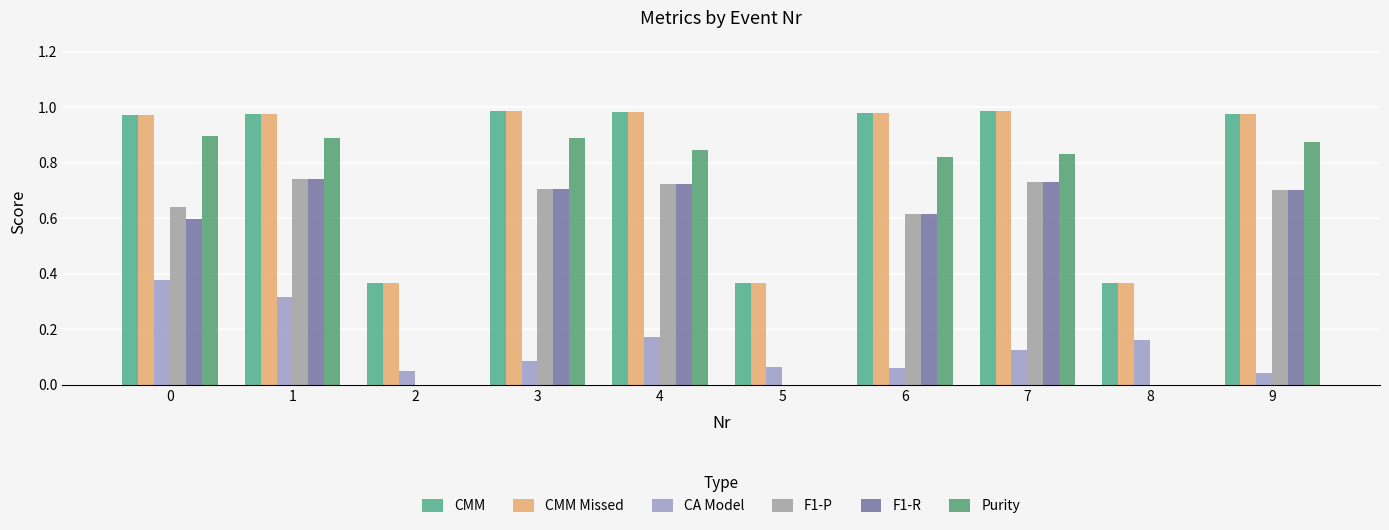

Does the chart contain stacked bars?

No